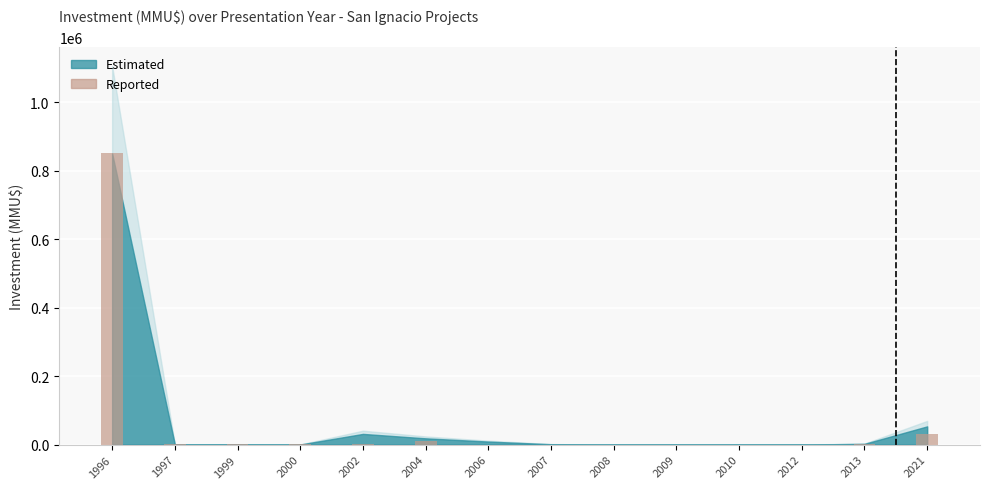

Is it true that the value at 2006 is 0?

True